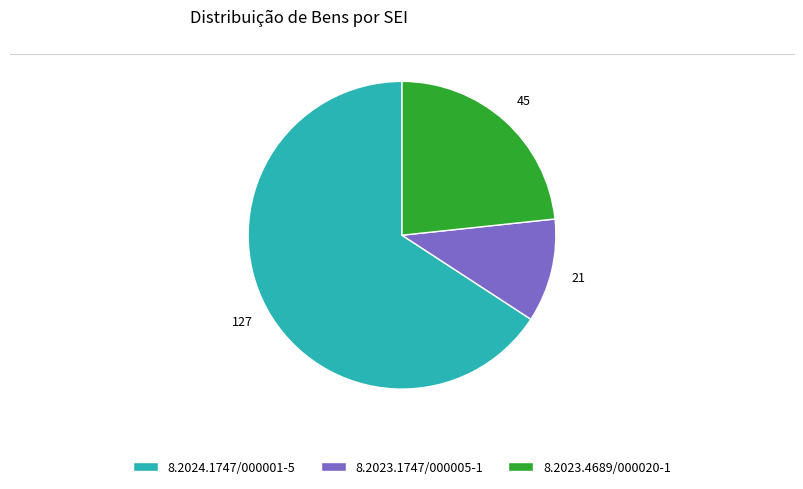

Which slice is the largest?

8.2024.1747/000001-5